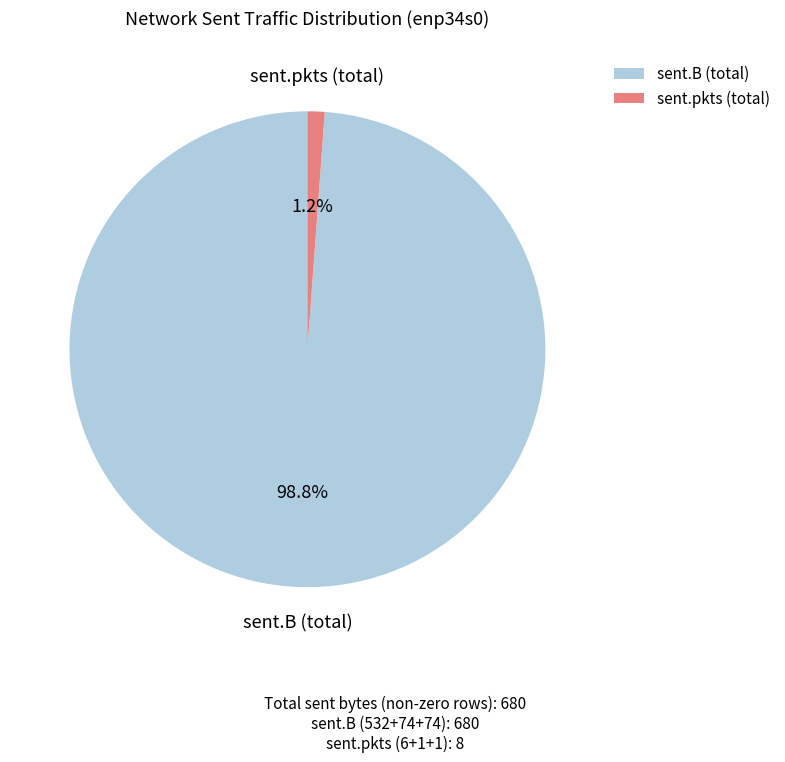

Is sent.pkts (total) the majority of the pie?

No